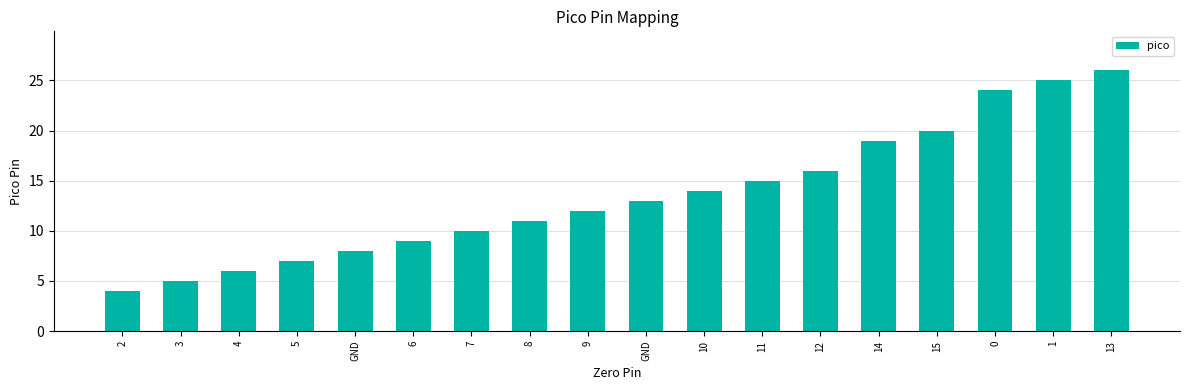

What is the sum of the values at 10 and 5?

21